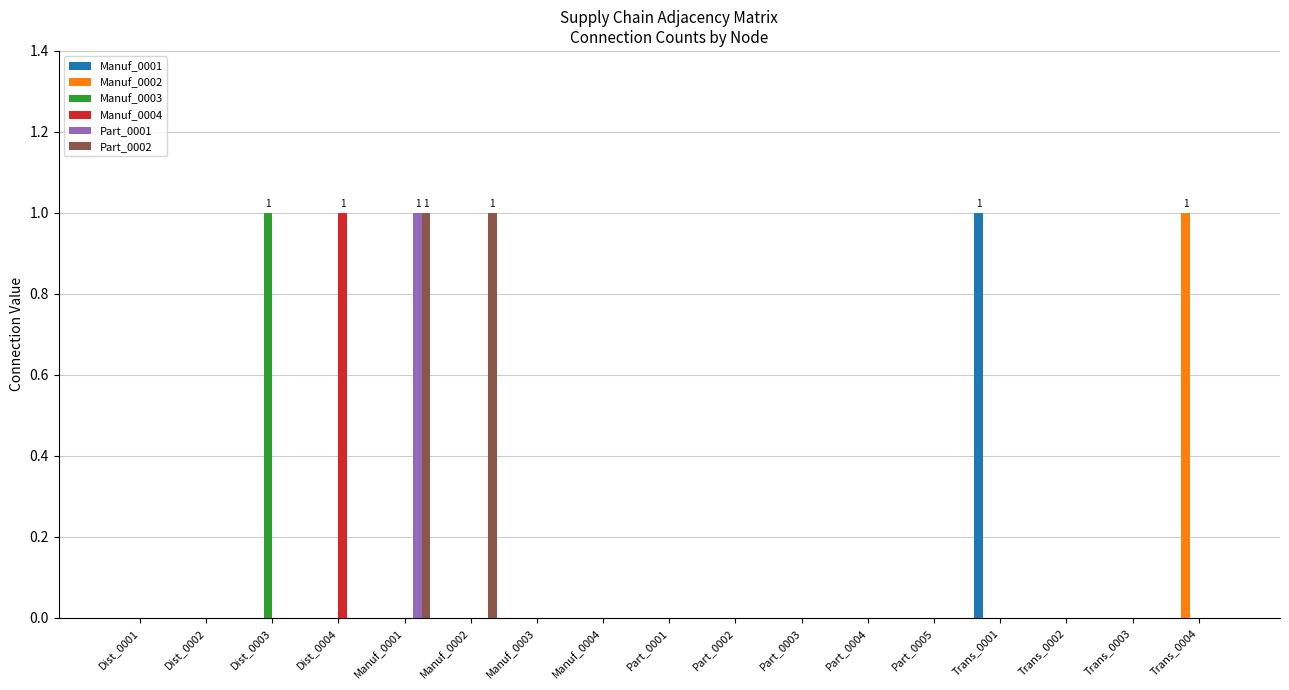

How many distinct data groups are displayed?

6